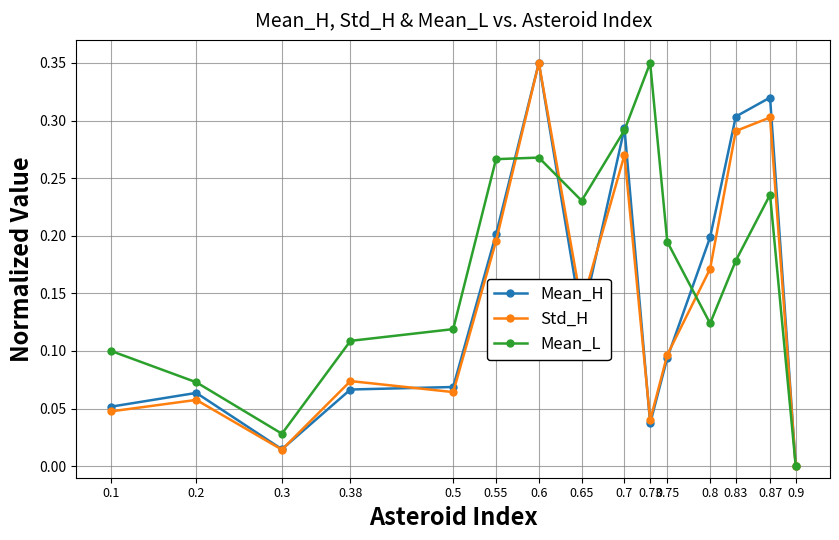

In Std_H, how many points are lower than both neighbors (excluding endpoints)?

4